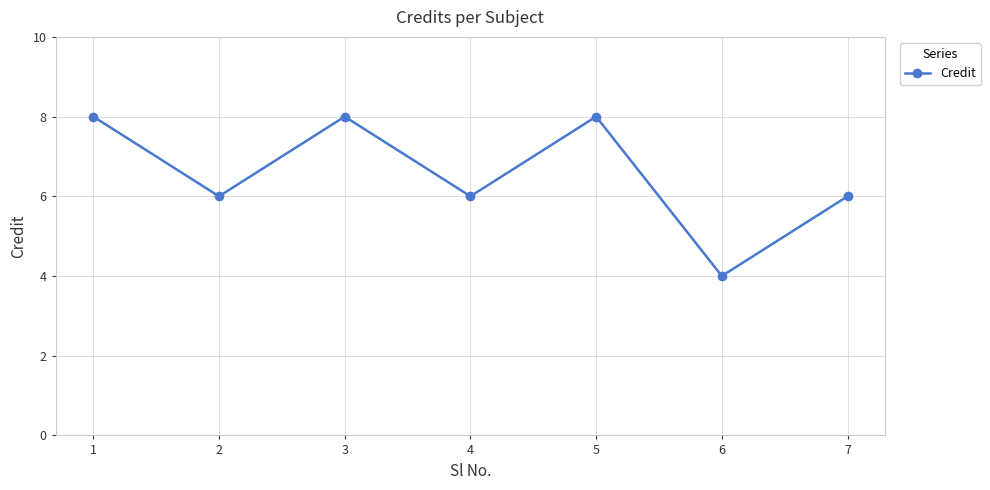

How many data points does each series have?

7